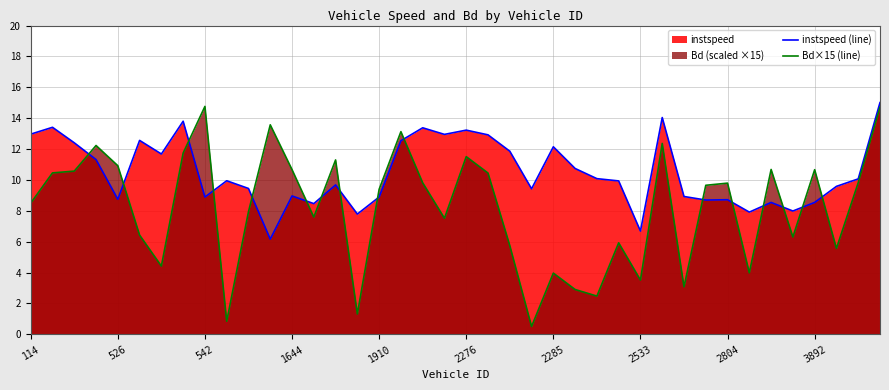

Where is Bd×15 (line) nearest to the value 7?

19